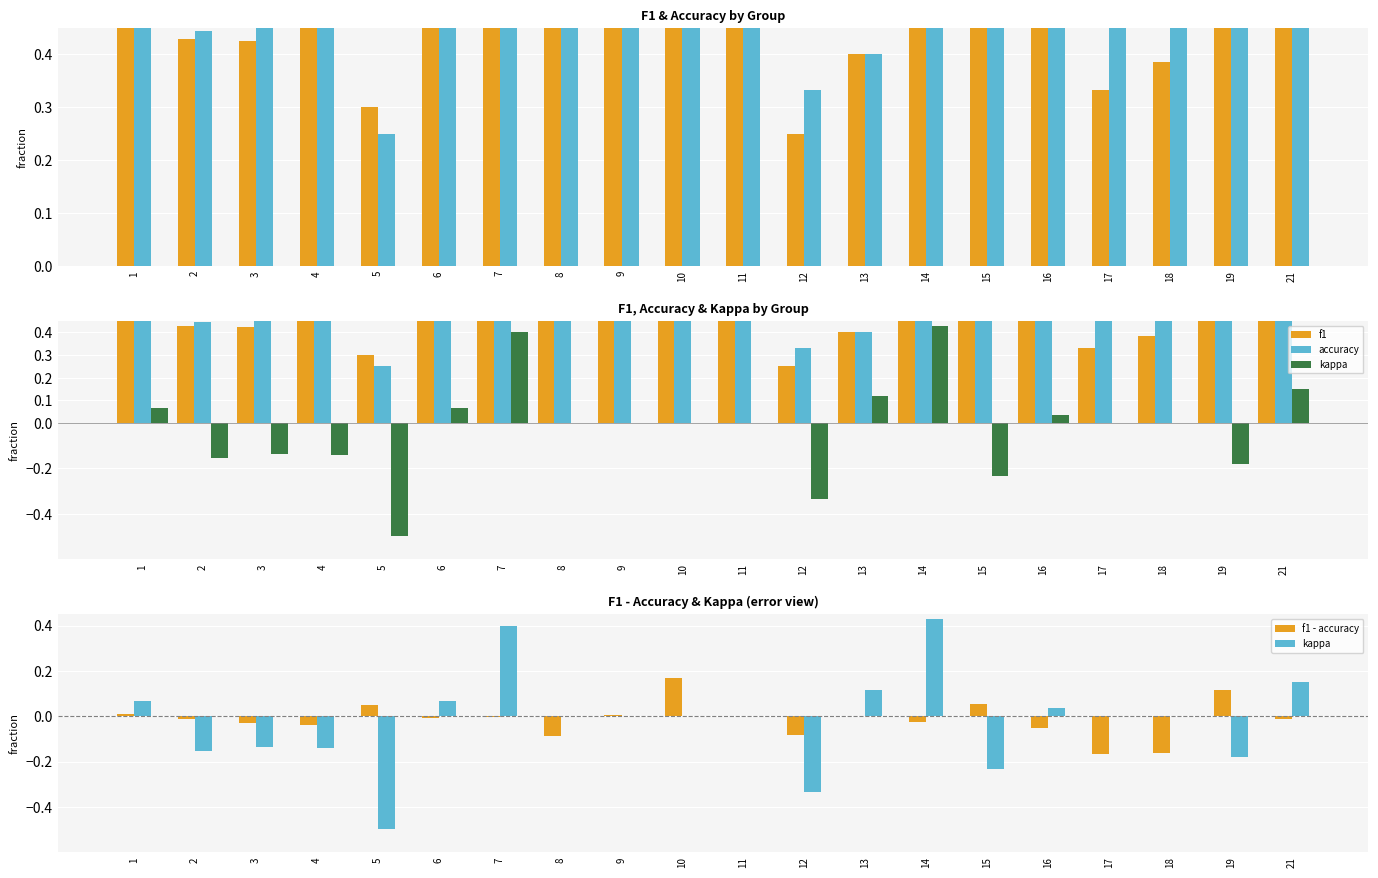

The f1 series shows 0.7 at 10. True or false?

True